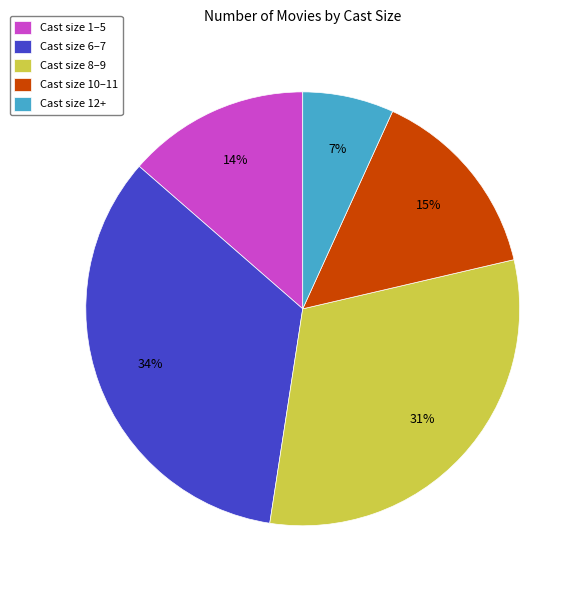

To the nearest percent, what is the difference between the largest and smallest slice percentages?

27%